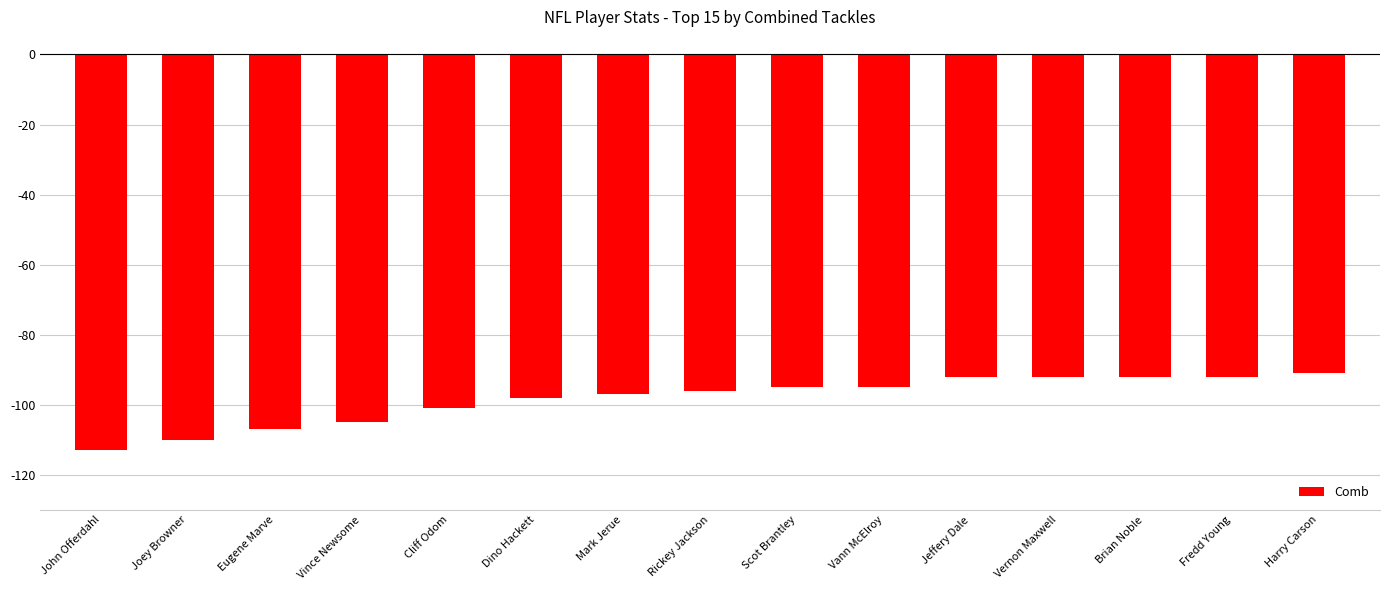

What is the label of the 7th bar from the right?

Scot Brantley